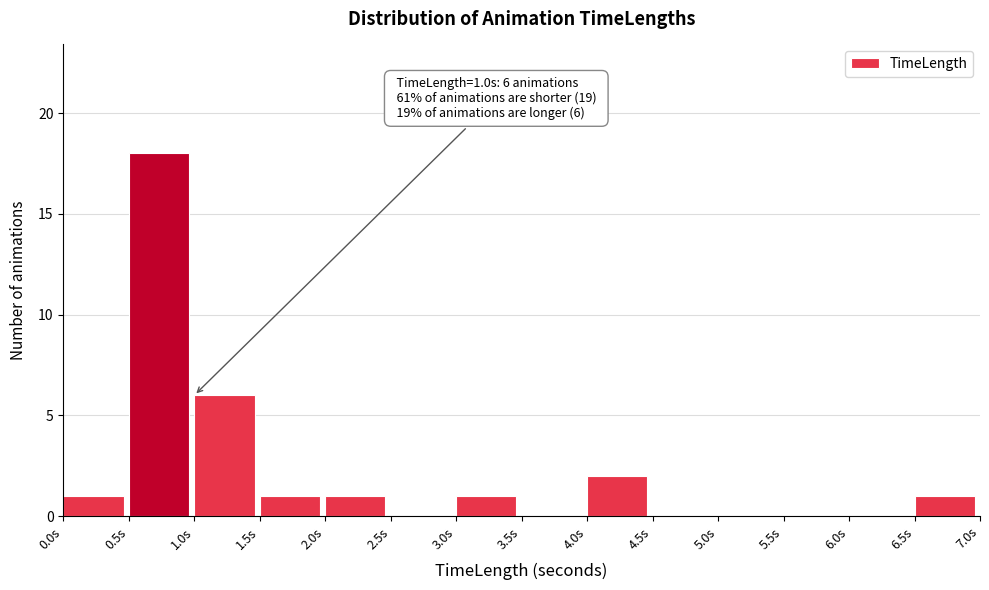

Which range on the x-axis has the tallest bar?

0.5 to 1.0